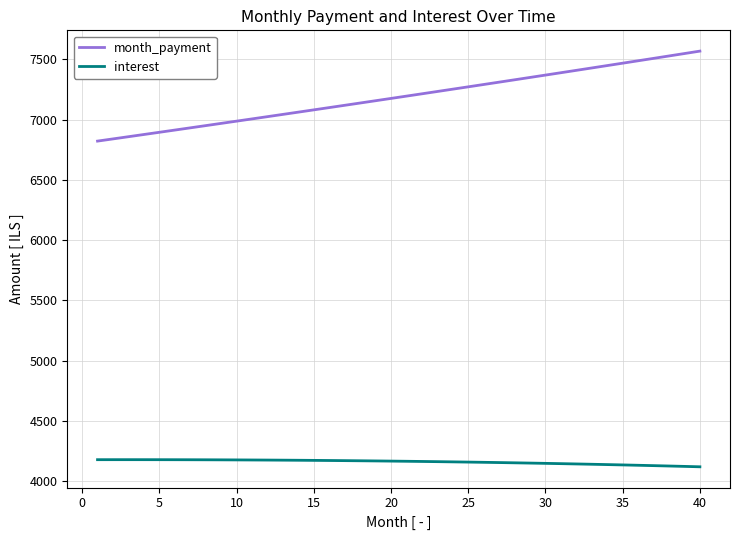

Which series has the largest range (max minus min)?

month_payment